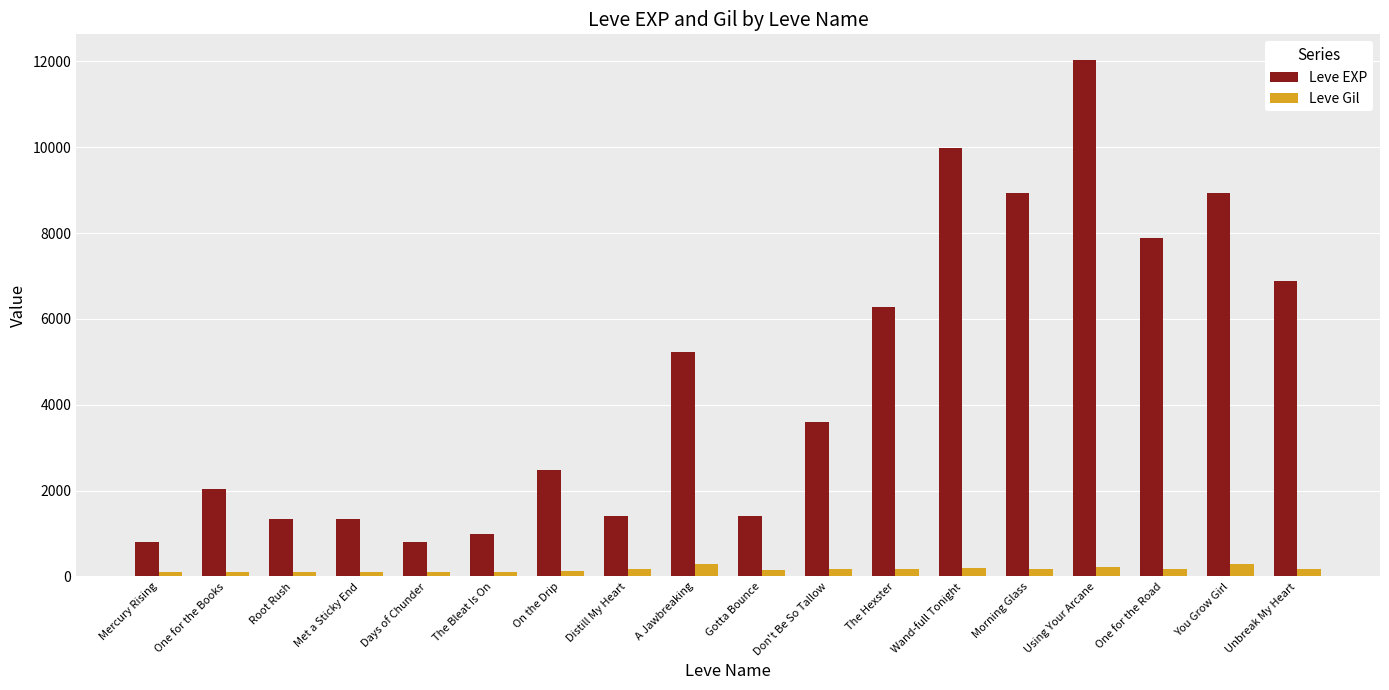

At which category is the sum across all series the highest?

Using Your Arcane